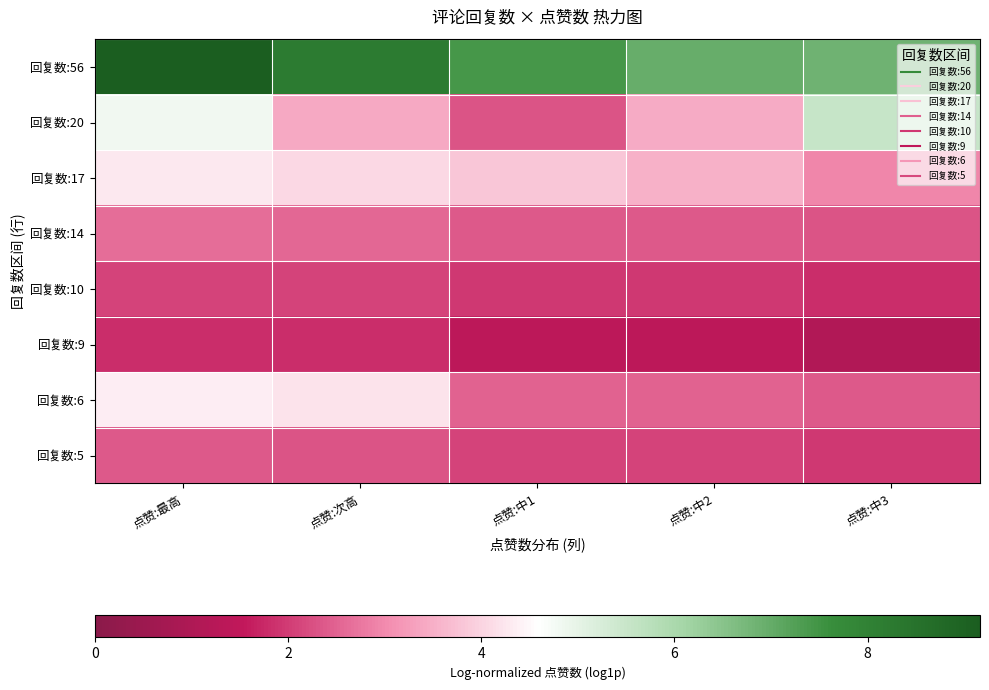

At how many categories does at least one series exceed 7?

3